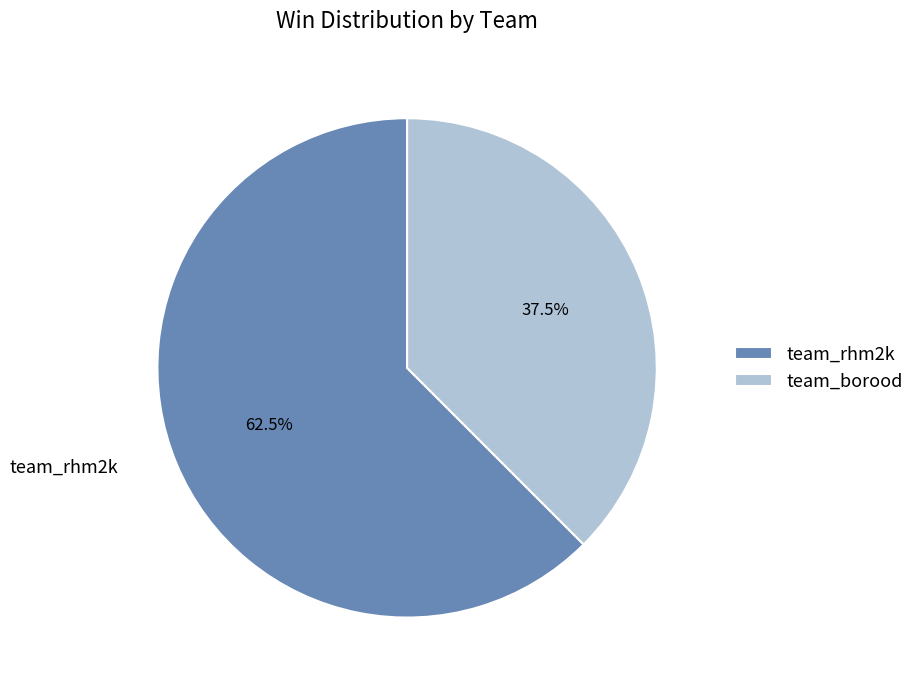

Is team_borood the majority of the pie?

No